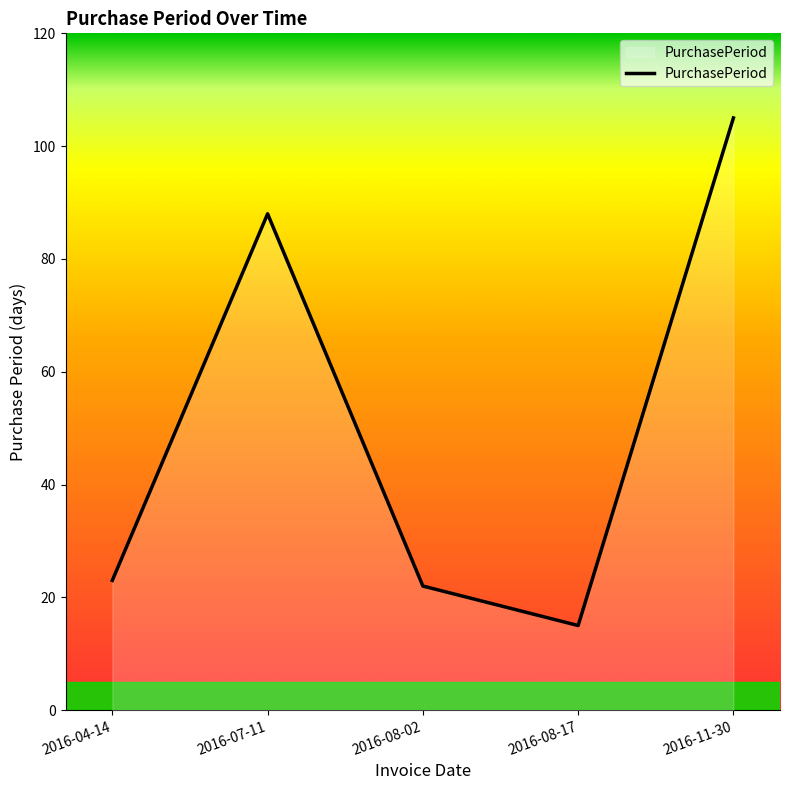

True or false: the data shows 8 at 2016-08-02.

False